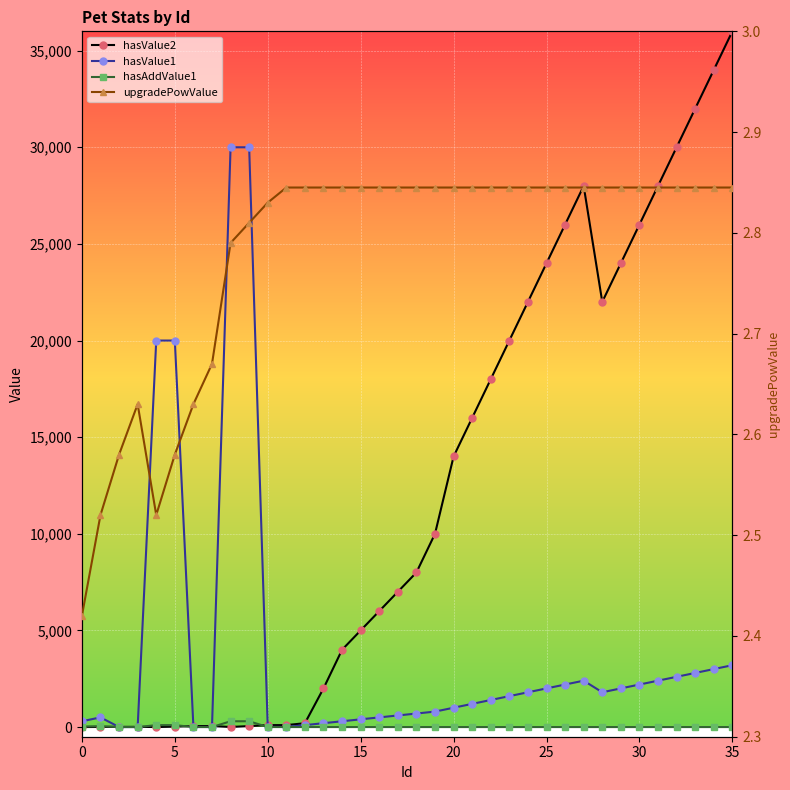

Reading left to right, extract all data points from this chart.

hasValue2: 0.1	5.0	10.0	10.0	2.0	20.0	50.0	50.0	4.0	50.0	100.0	100.0	200.0	2000.0	4000.0	5000.0	6000.0	7000.0	8000.0	10000.0	14000.0	16000.0	18000.0	20000.0	22000.0	24000.0	26000.0	28000.0	22000.0	24000.0	26000.0	28000.0	30000.0	32000.0	34000.0	36000.0
hasValue1: 300.0	500.0	1.0	1.0	20000.0	20000.0	5.0	3.0	30000.0	30000.0	10.0	5.0	100.0	200.0	300.0	400.0	500.0	600.0	700.0	800.0	1000.0	1200.0	1400.0	1600.0	1800.0	2000.0	2200.0	2400.0	1800.0	2000.0	2200.0	2400.0	2600.0	2800.0	3000.0	3200.0
hasAddValue1: 27.0	45.0	0.0	0.0	100.0	100.0	0.1	0.0	300.0	300.0	0.1	0.1	0.0	0.0	0.0	0.0	0.0	0.0	0.0	0.0	0.0	0.0	0.0	0.0	0.0	0.0	0.0	0.0	0.0	0.0	0.0	0.0	0.0	0.0	0.0	0.0
upgradePowValue: 2.4	2.5	2.6	2.6	2.5	2.6	2.6	2.7	2.8	2.8	2.8	2.8	2.8	2.8	2.8	2.8	2.8	2.8	2.8	2.8	2.8	2.8	2.8	2.8	2.8	2.8	2.8	2.8	2.8	2.8	2.8	2.8	2.8	2.8	2.8	2.8